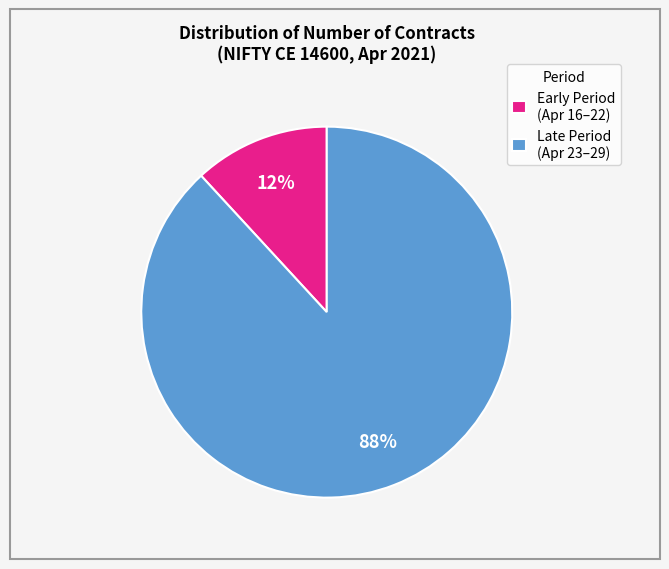

To the nearest percent, what portion does Early Period (Apr 16–22) represent?

12%